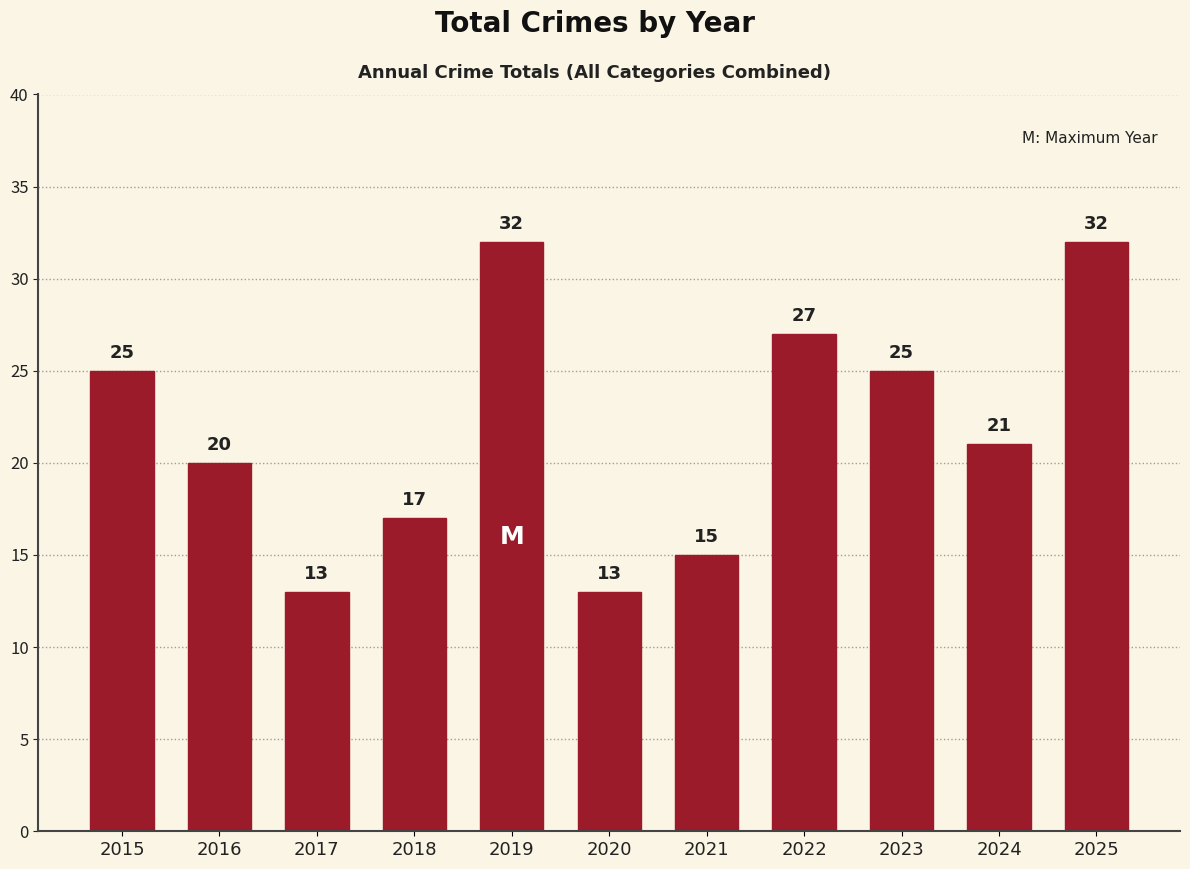

Reading right to left, transcribe all the data shown in this chart.

32	21	25	27	15	13	32	17	13	20	25